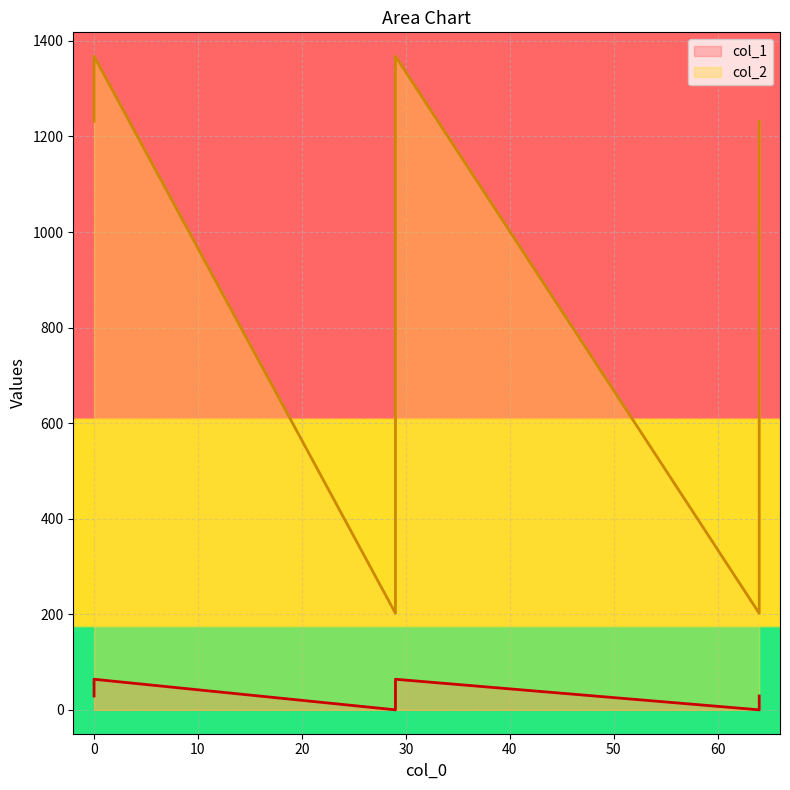

What are all the series names shown in the legend?

col_1, col_2